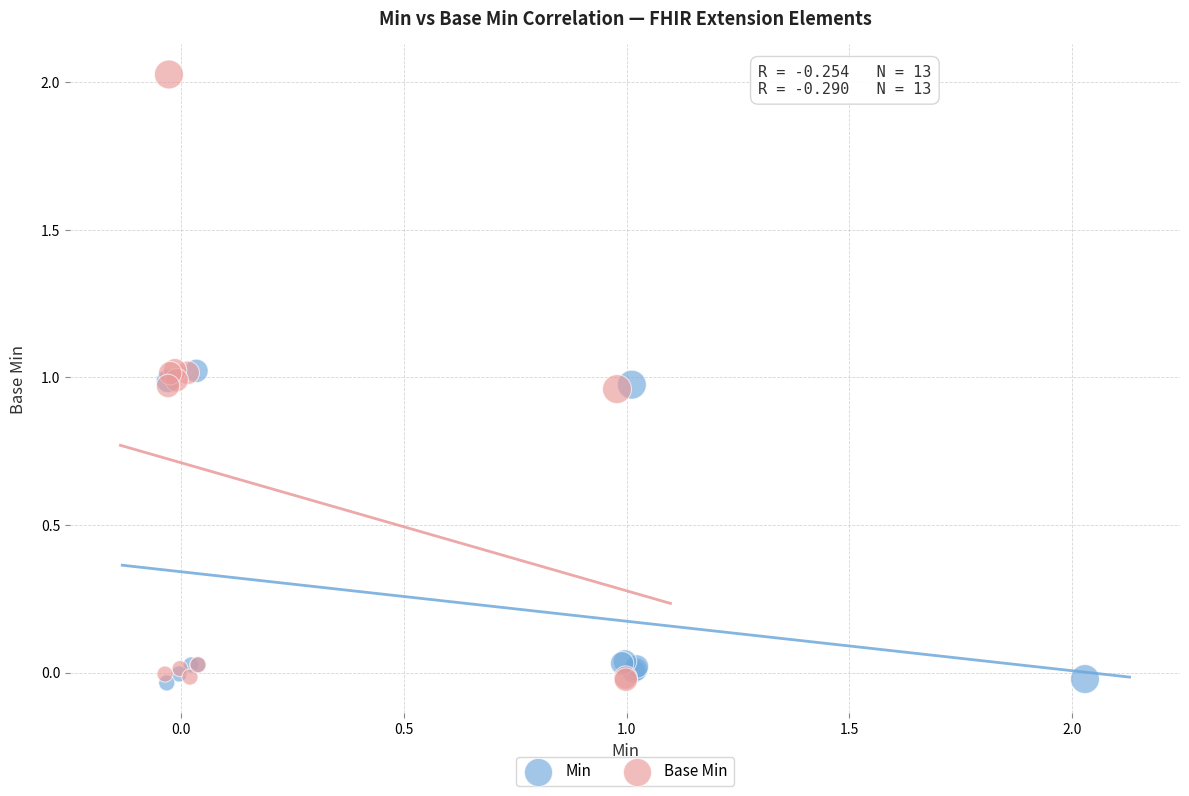

Which series has the widest spread of Y values?

Base Min